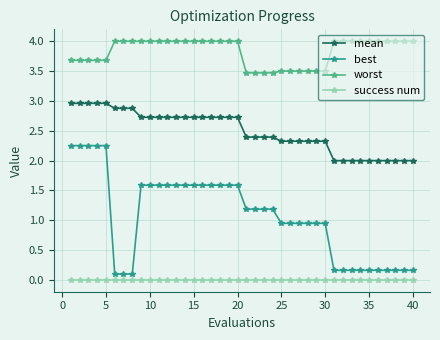

What is the lowest value of the worst series?

3.5